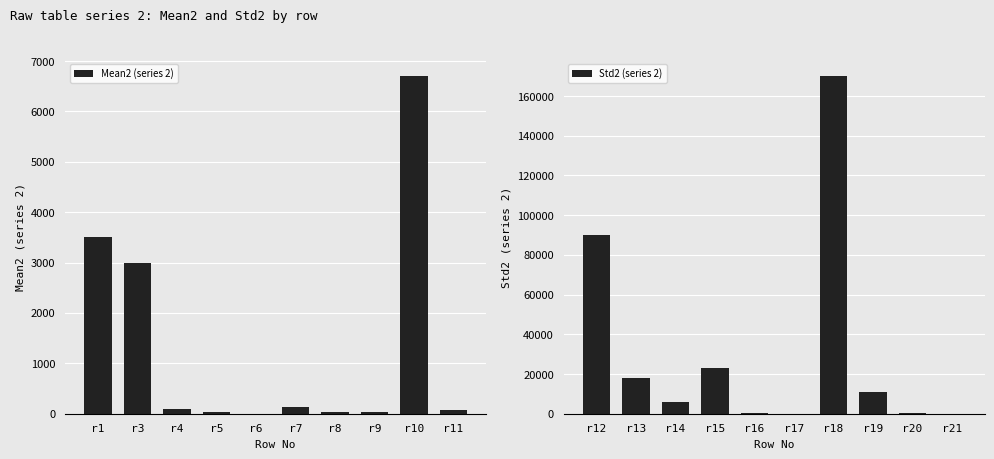

How many values in the Std2 (series 2) series are below 11000?

5